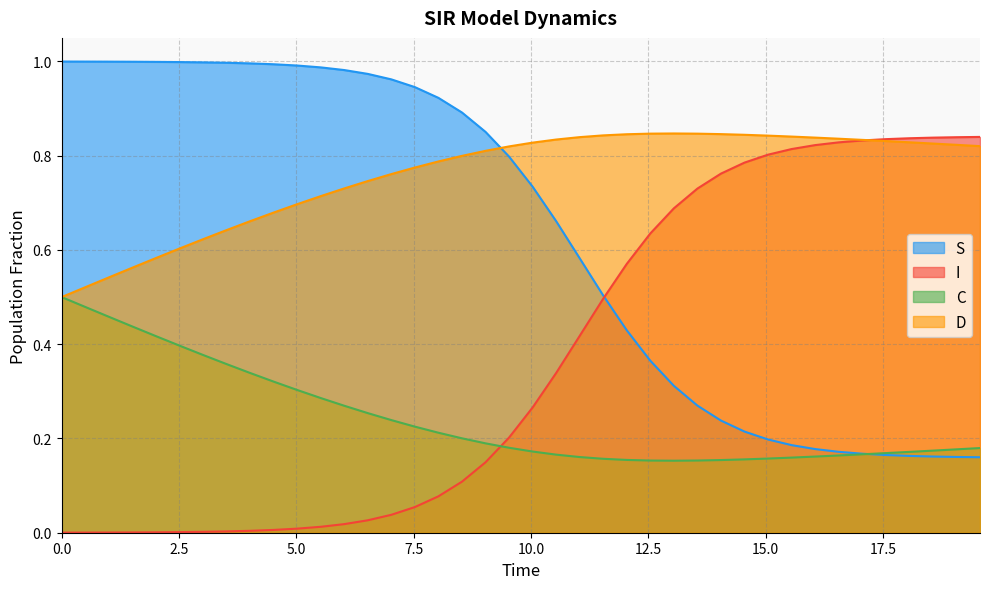

Which series has the largest total across all categories?

D